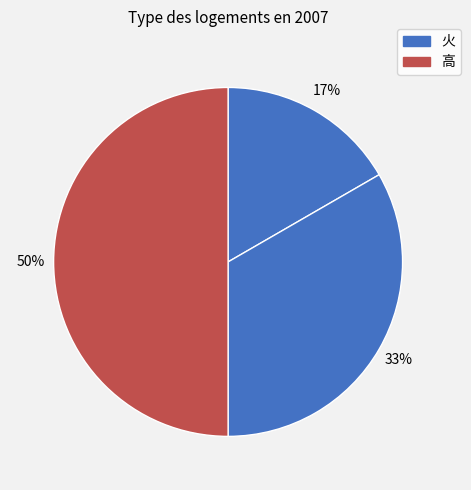

How many segments does this pie chart have?

3